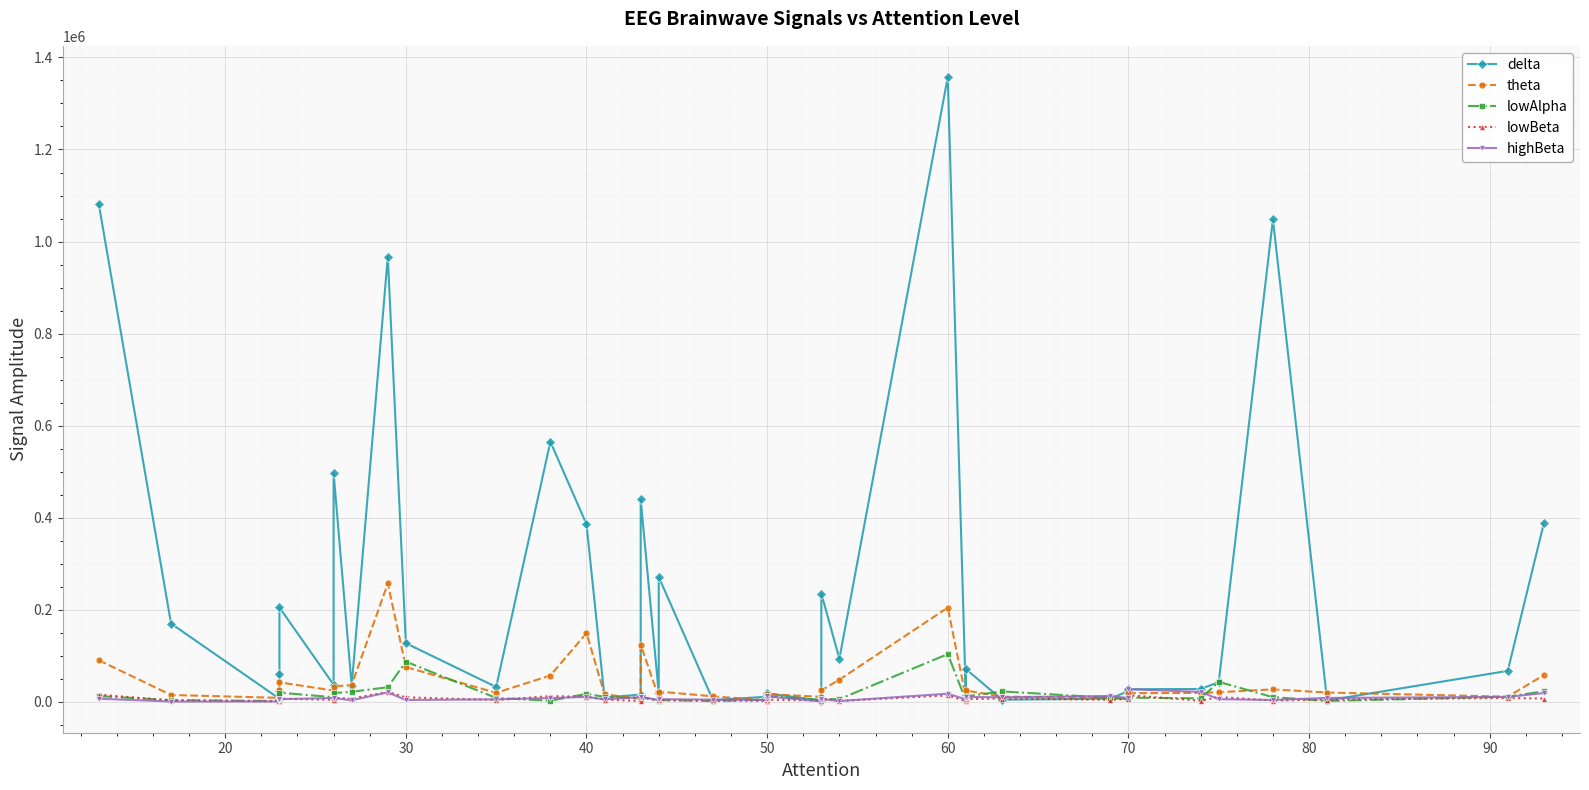

At how many categories does at least one series exceed 518338?

5